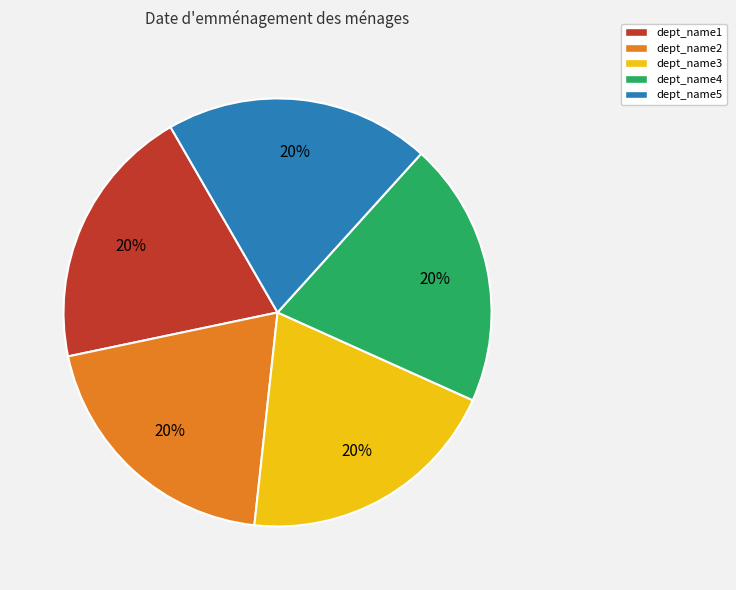

How many slices are in this pie chart?

5